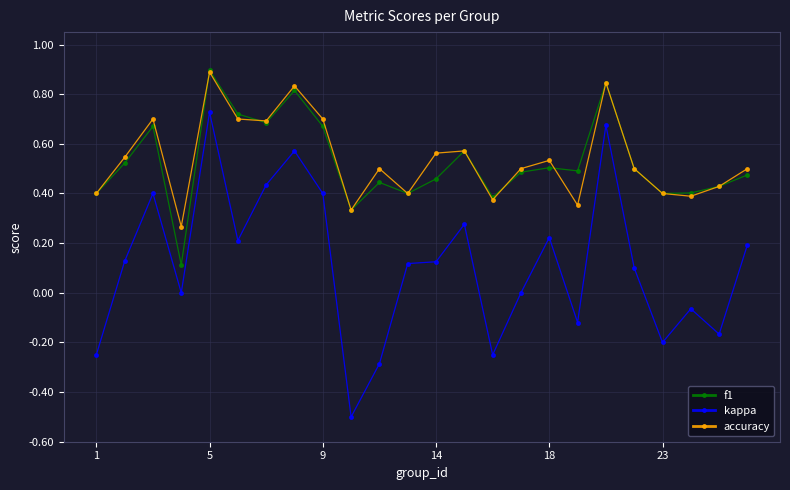

How many accuracy values are between 0 and 1?

24